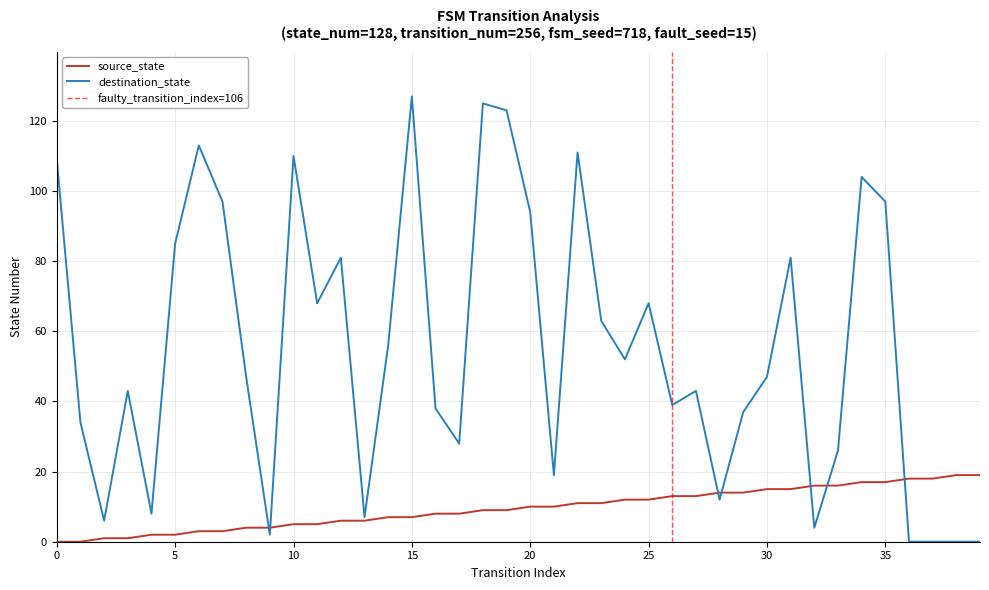

Between 4 and 27, which series saw the biggest shift?

destination_state